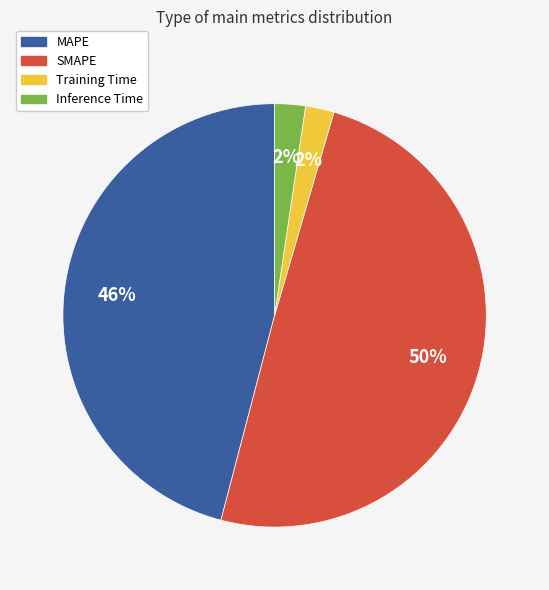

The Inference Time slice represents 2% of the pie. True or false?

True